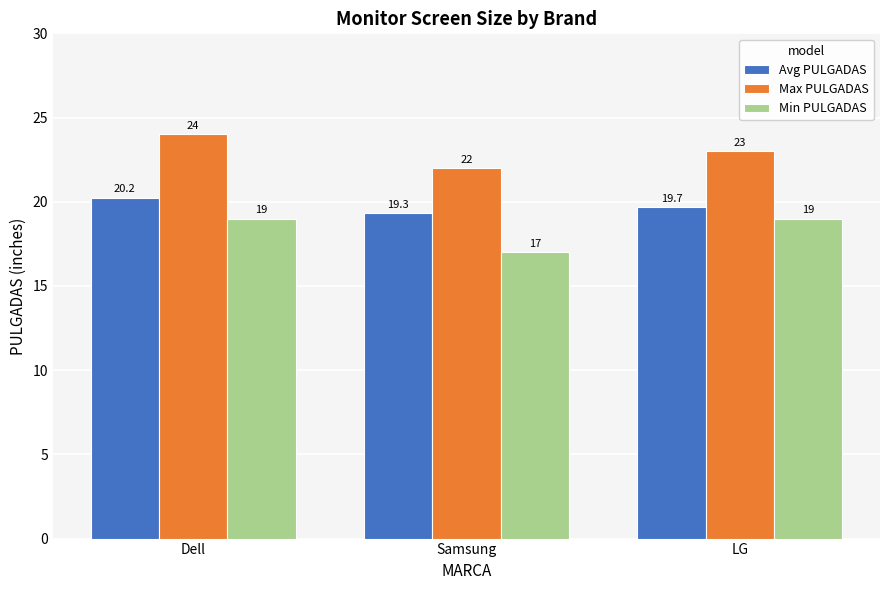

What is the spread (max minus min) of values at Dell?

5.0